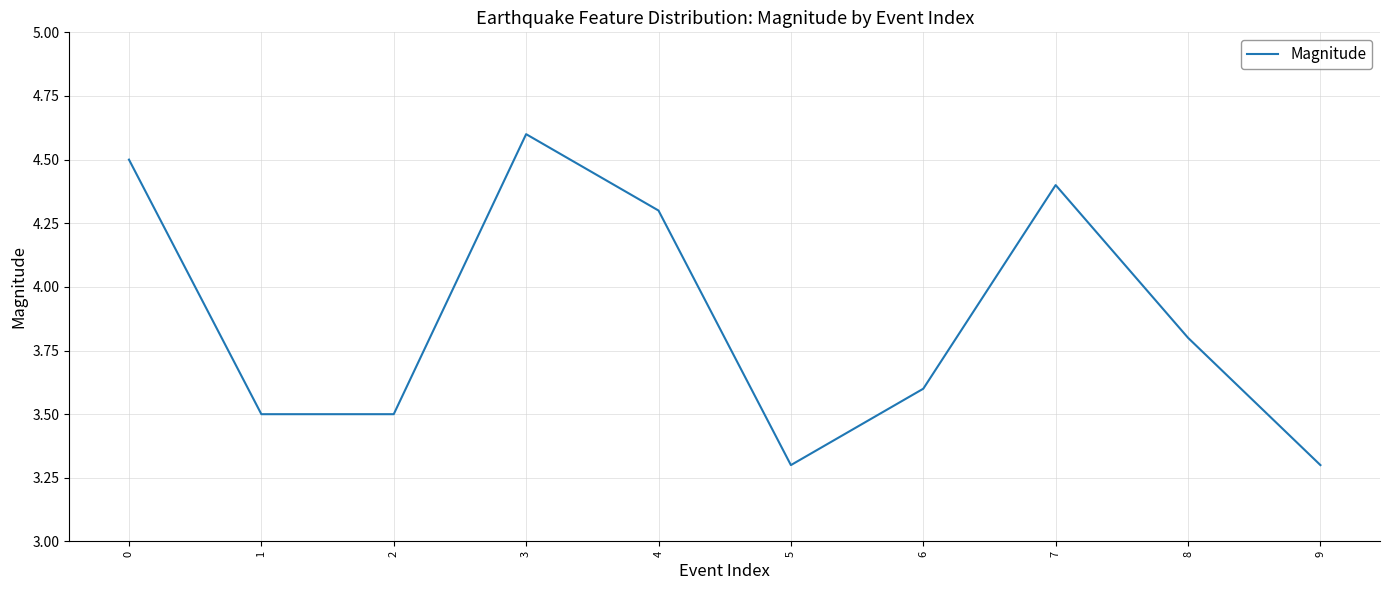

Between 9 and 4, which is larger?

4